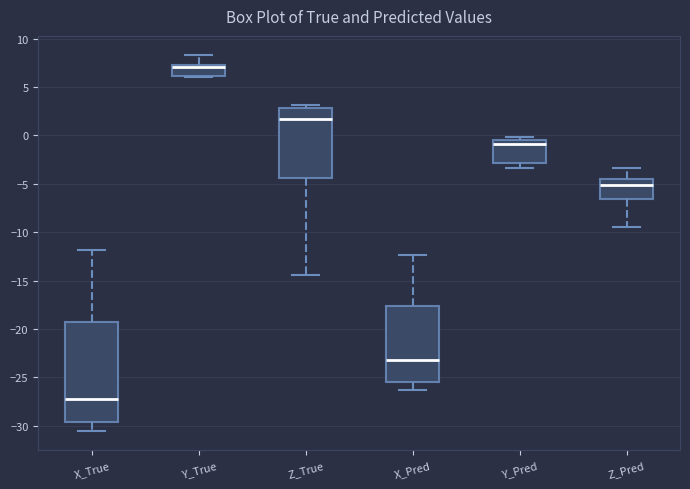

Where does the lower whisker of the box for X_True end on the y-axis? The values are not printed on the chart, so give them approximately, as read against the axis.

-30.5